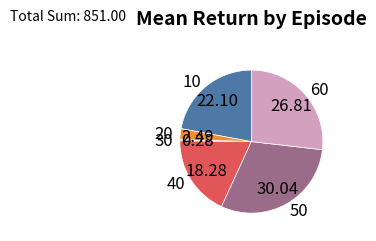

Do 60 and 30 together represent more than half of the pie?

No